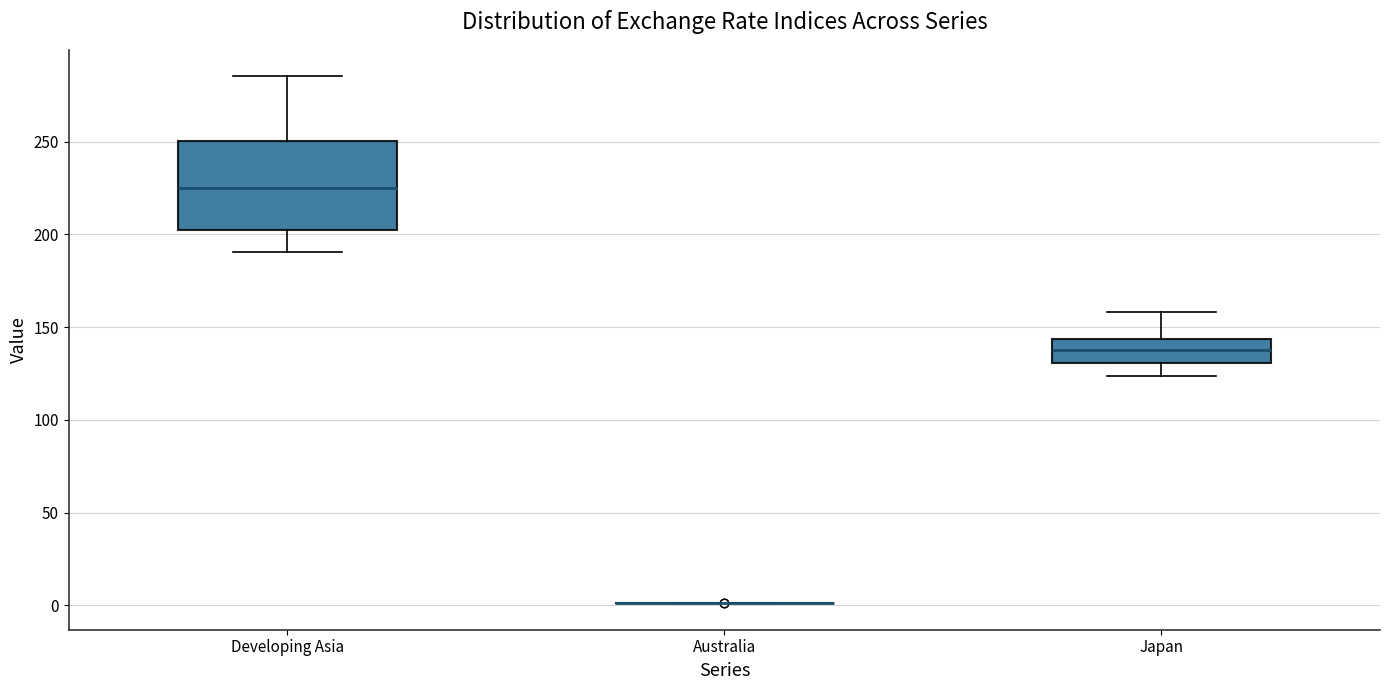

Reading left to right, read every box against the y-axis: the position of its median line, the range the box covers, and the ends of its whiskers. The values are not printed on the chart, so give them approximately, as read against the axis.

Developing Asia: median 225, box 205 to 250, whiskers 190 to 285
Australia: box collapsed to a line at 0, whiskers 0 to 0
Japan: median 140, box 130 to 145, whiskers 125 to 160